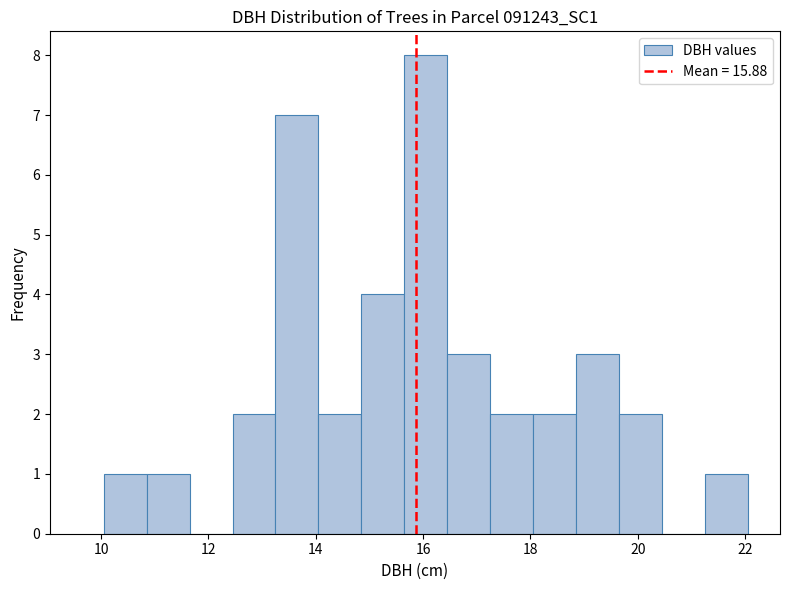

Reading left to right, transcribe this chart: for each bar, give the range it covers on the x-axis and its height. Neither the bar edges nor the heights are printed on the chart, so give them approximately, as read against the axes.

10.05 to 10.85: 1
10.85 to 11.65: 1
11.65 to 12.45: 0
12.45 to 13.25: 2
13.25 to 14.05: 7
14.05 to 14.85: 2
14.85 to 15.65: 4
15.65 to 16.45: 8
16.45 to 17.25: 3
17.25 to 18.05: 2
18.05 to 18.85: 2
18.85 to 19.65: 3
19.65 to 20.45: 2
20.45 to 21.25: 0
21.25 to 22.05: 1